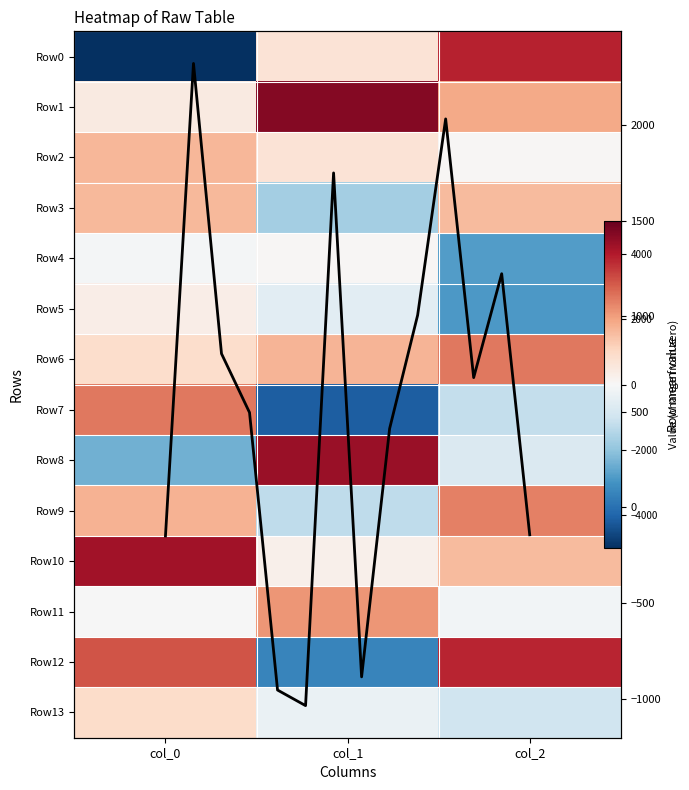

Is the value of Row4 at col_1 greater than the value of Row6 at col_1?

No